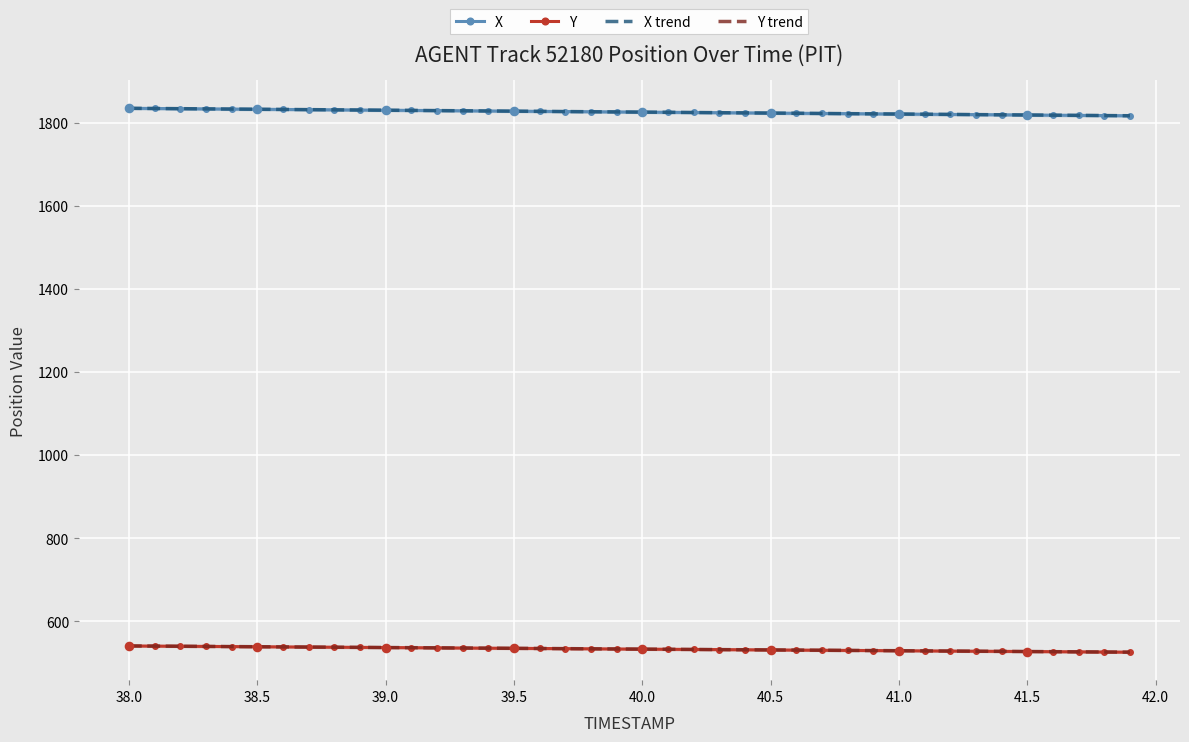

True or false: Y and X intersect in this chart.

False